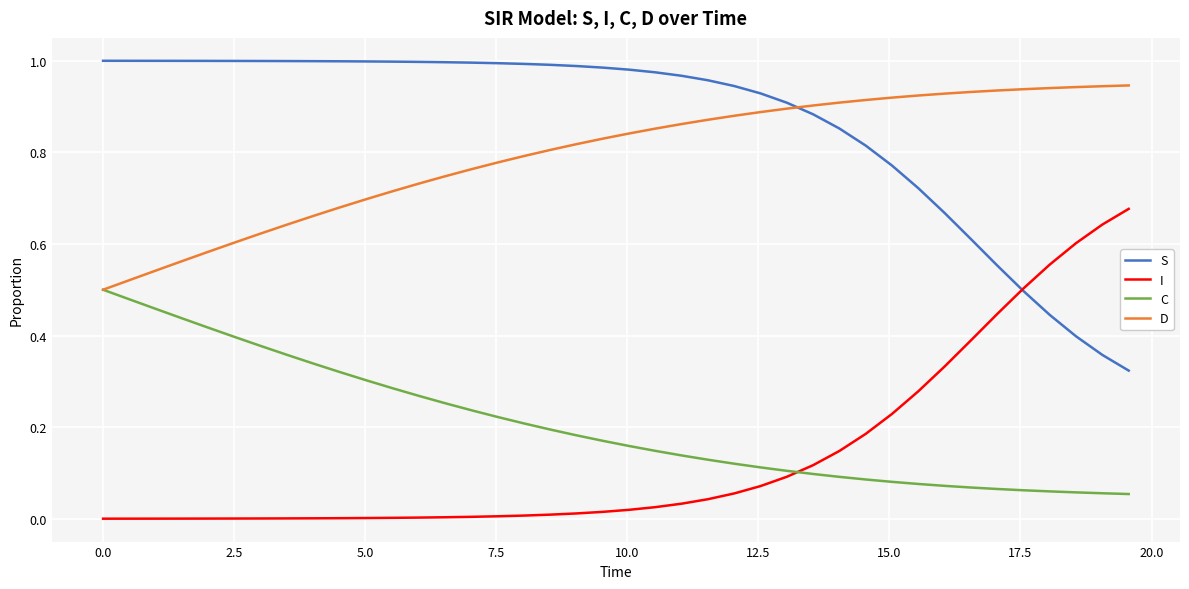

True or false: D and S cross at least once.

True